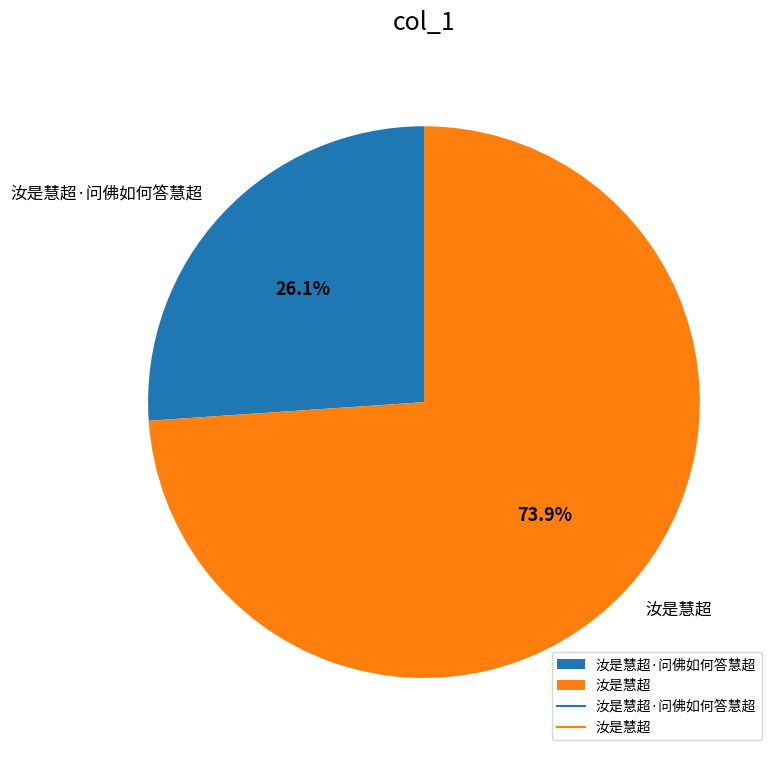

Which has a higher value, 汝是慧超·问佛如何答慧超 or 汝是慧超?

汝是慧超